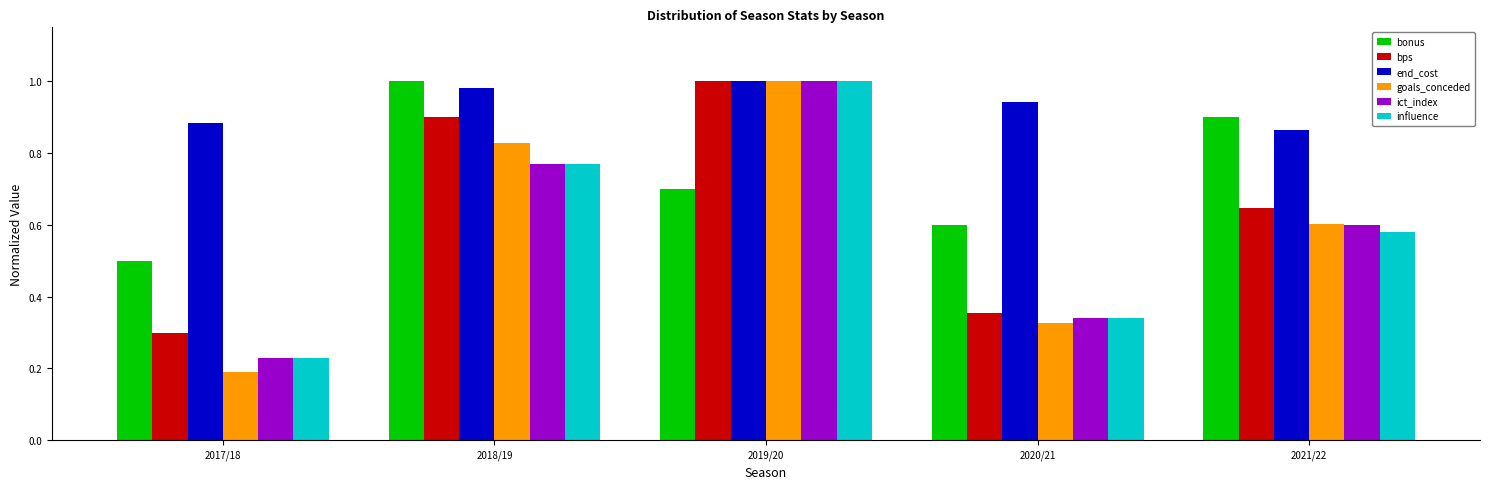

What is the total value across all series at 2021/22?

4.2